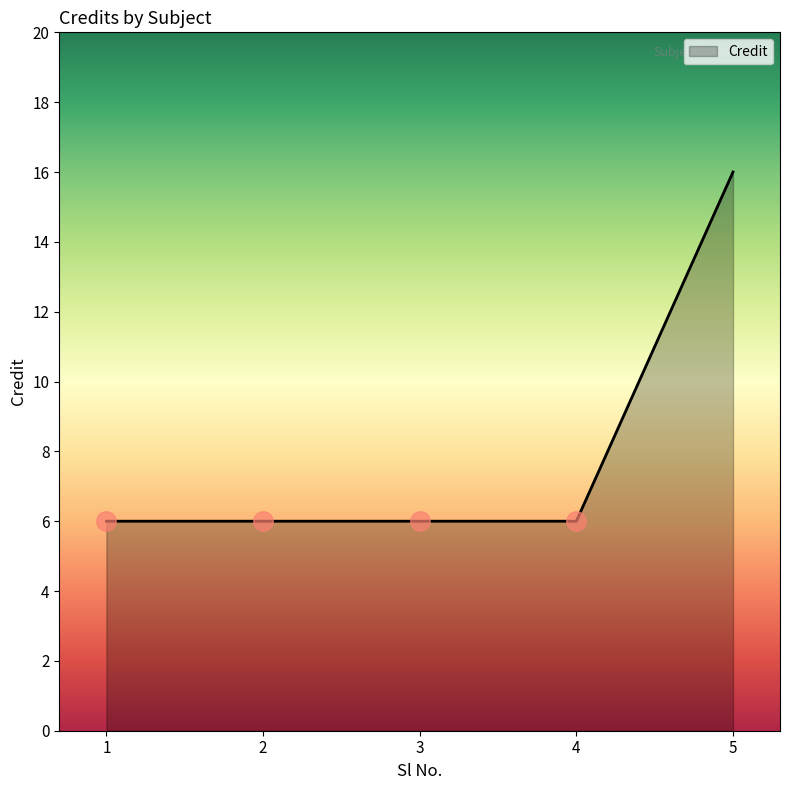

How many lines are shown in the chart?

1